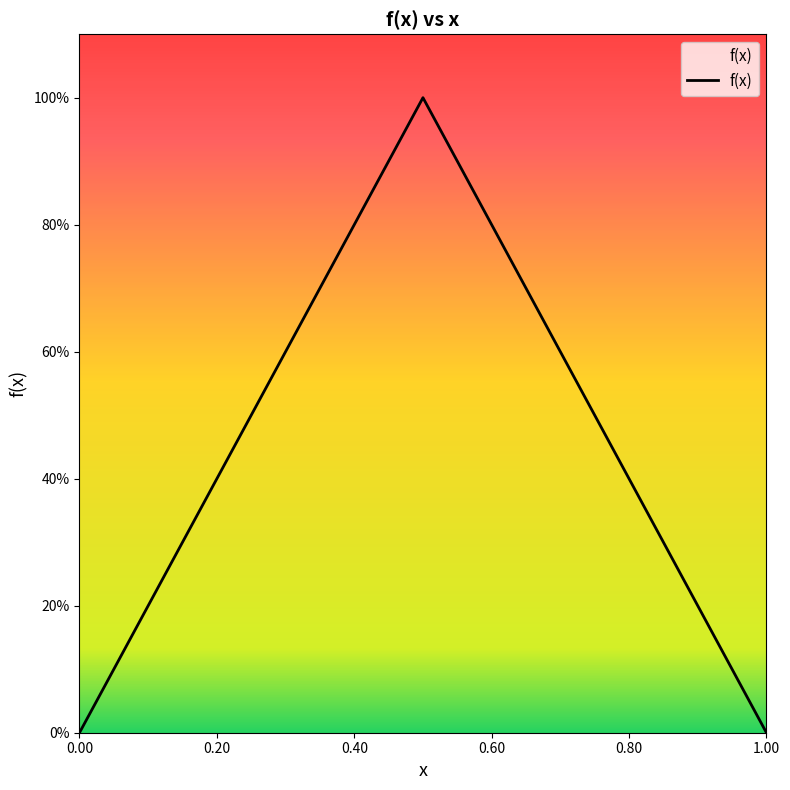

Count the values in the range 0 to 1.

21